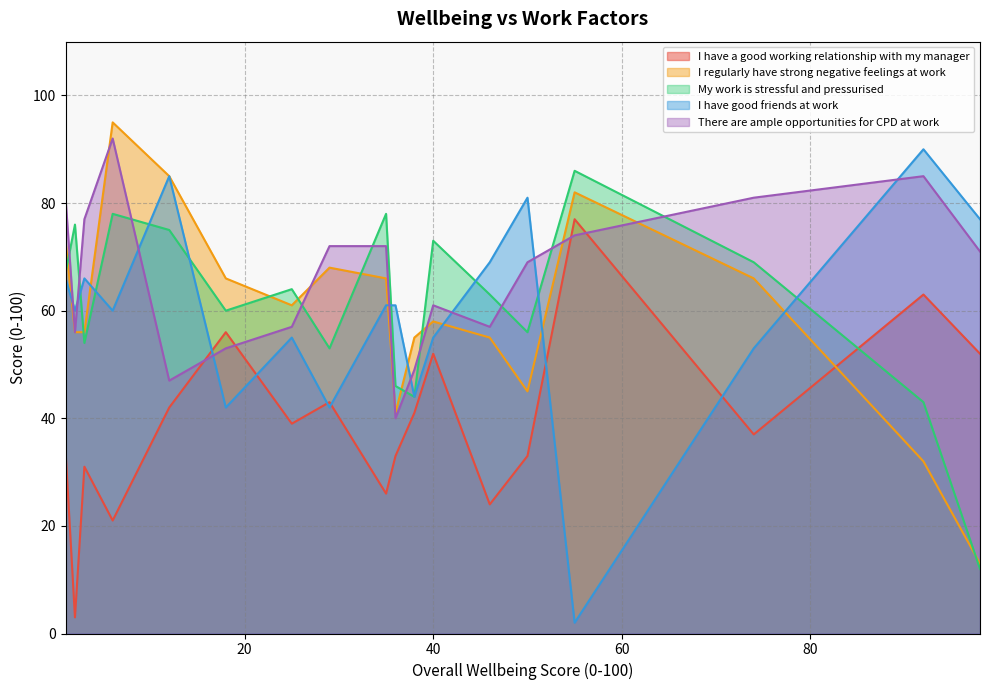

Is it true that My work is stressful and pressurised equals 75 at 12?

True